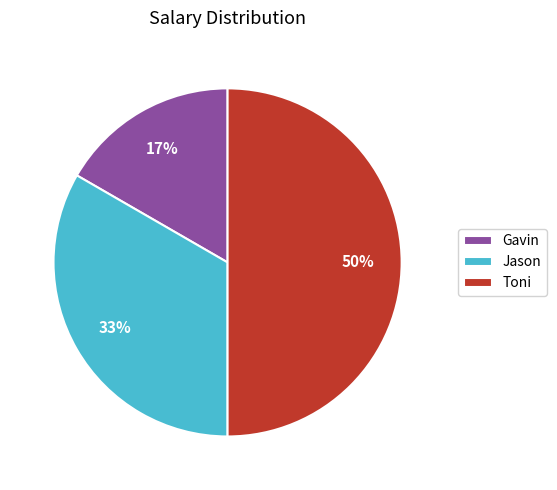

Which has a higher value, Gavin or Jason?

Jason